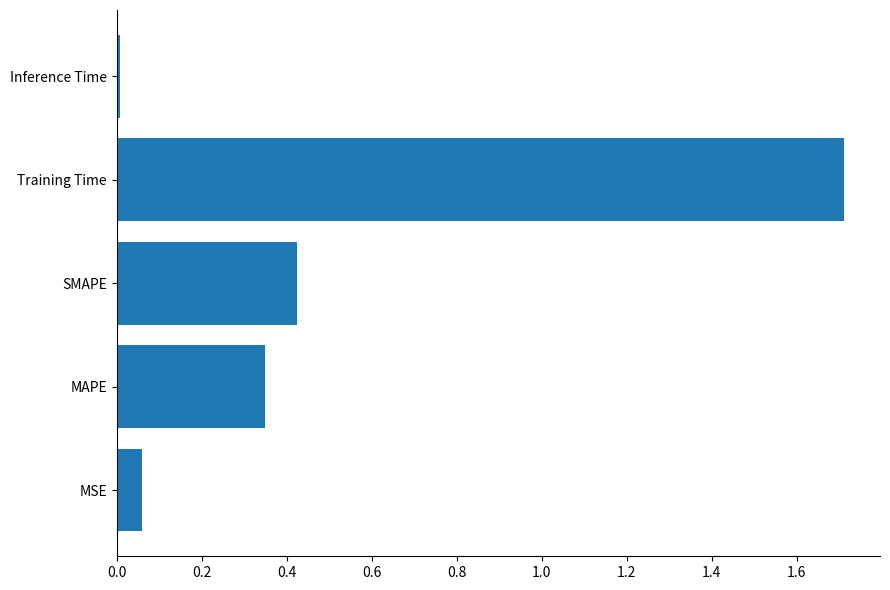

The chart shows a value of 0.0 at Inference Time. True or false?

True